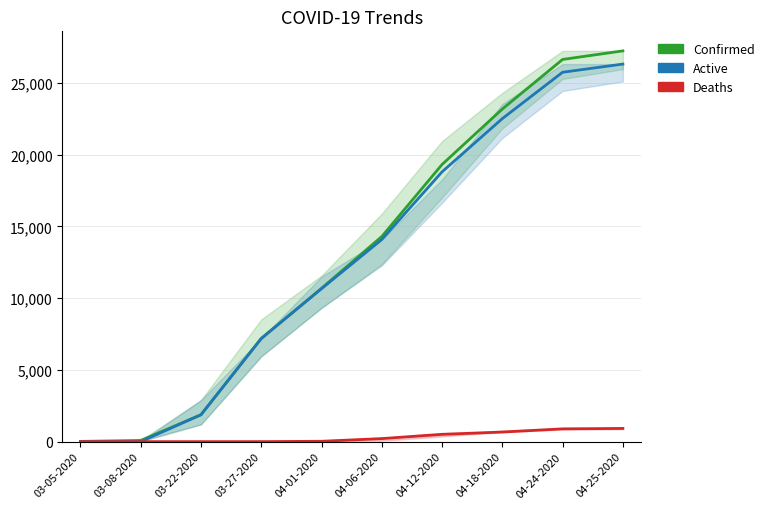

True or false: Deaths and Active cross at least once.

False